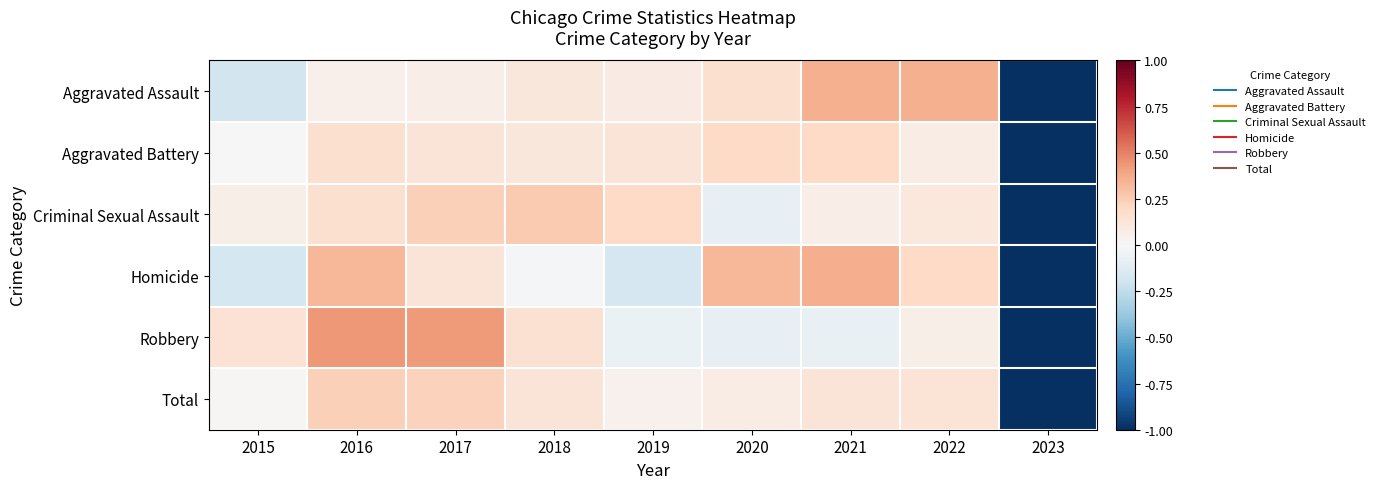

Which category has the lowest value across all series?

2023